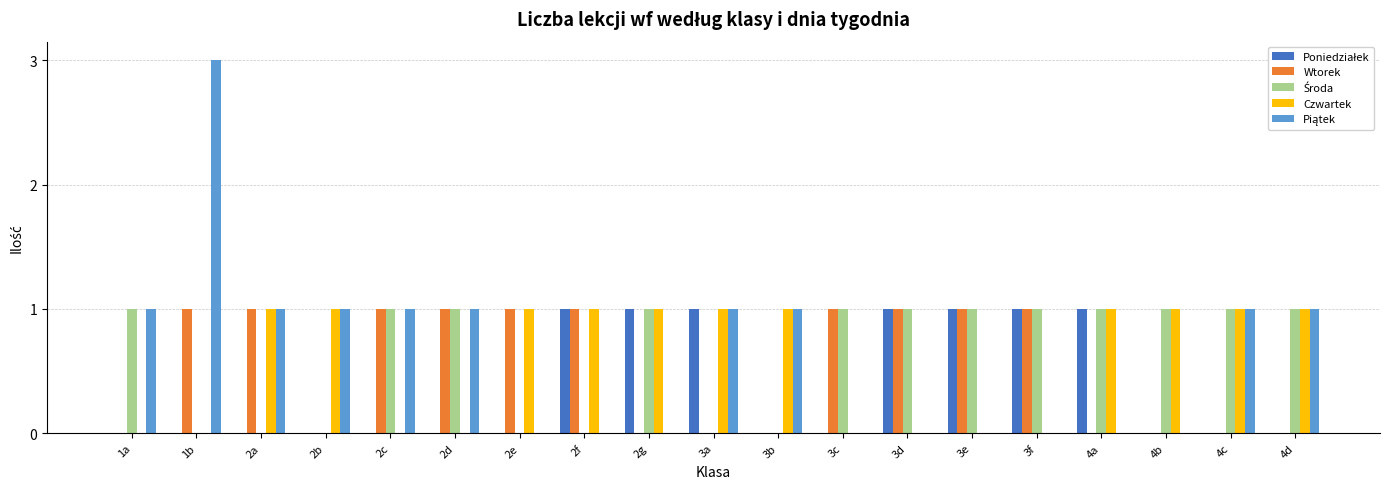

The Wtorek series shows 1 at 2f. True or false?

True